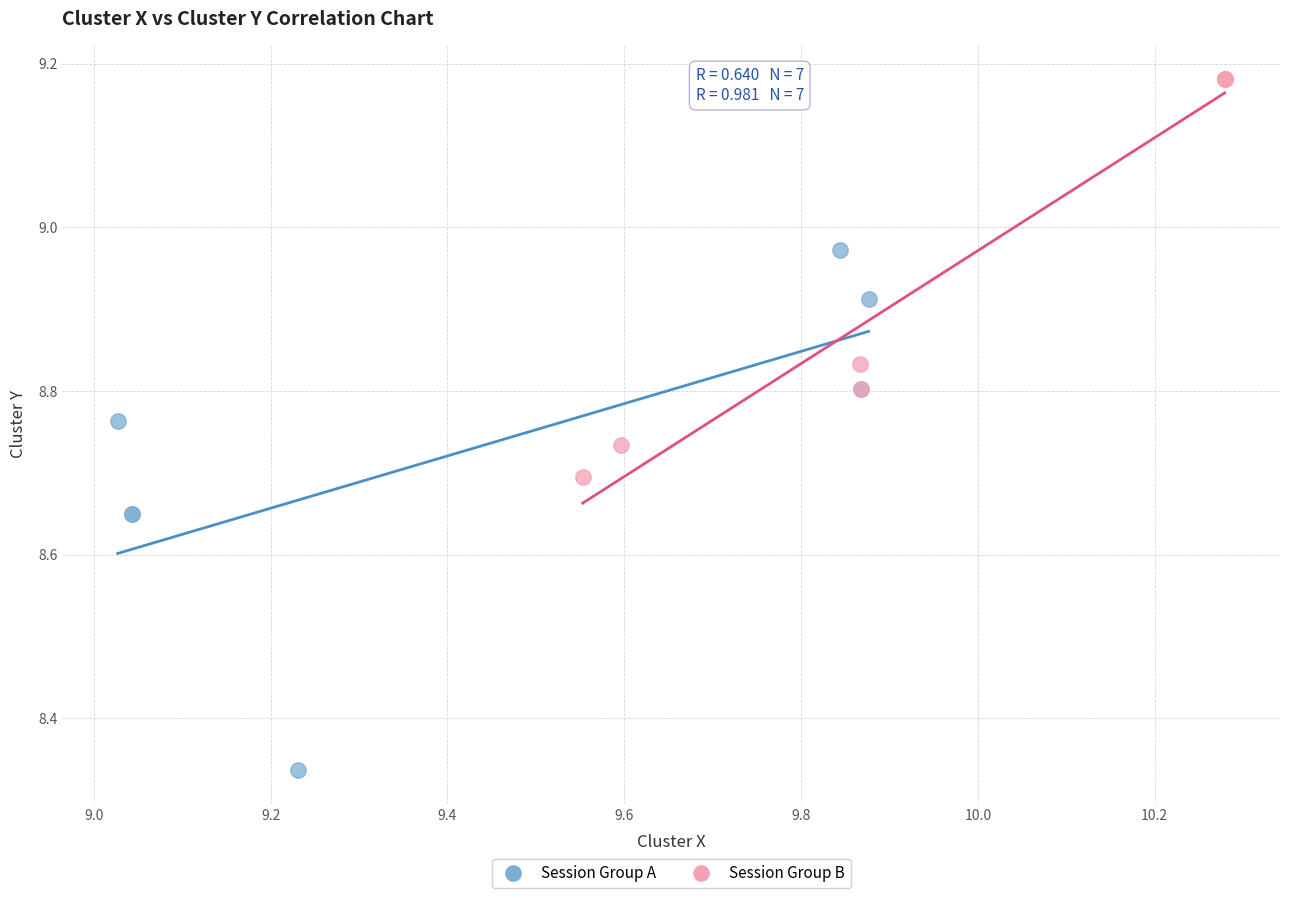

Which series has the widest spread of Y values?

Session Group A